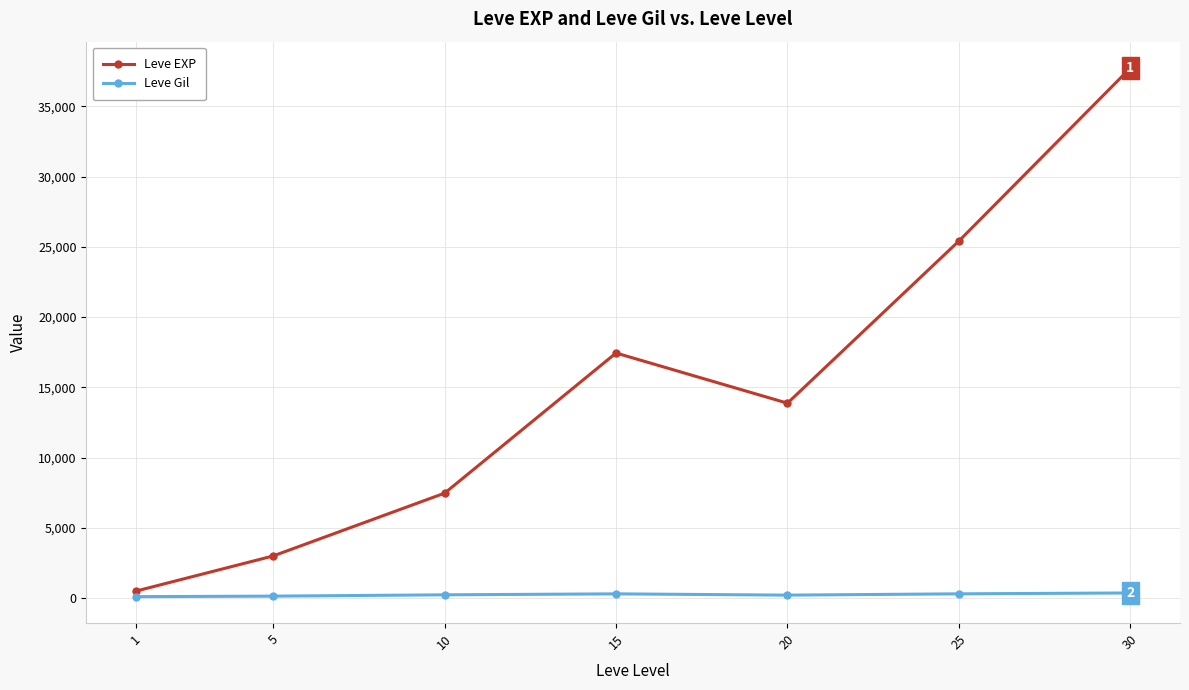

In Leve EXP, how many points are higher than both neighbors (excluding endpoints)?

1